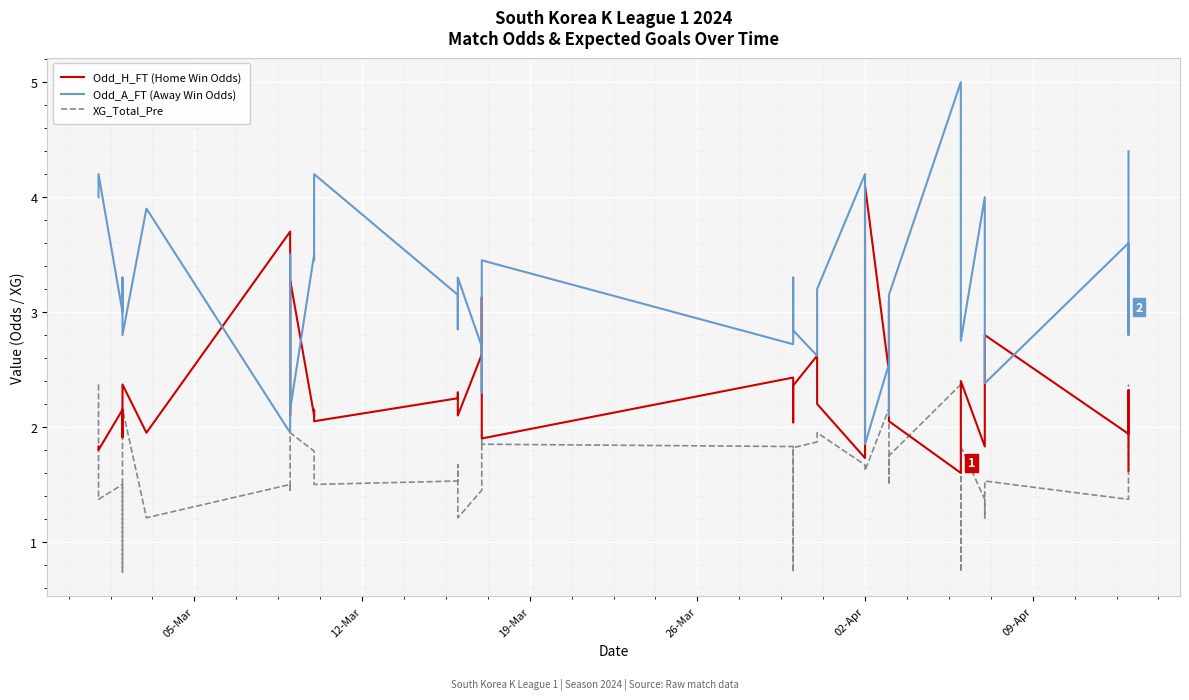

True or false: XG_Total_Pre and Odd_A_FT (Away Win Odds) cross at least once.

False